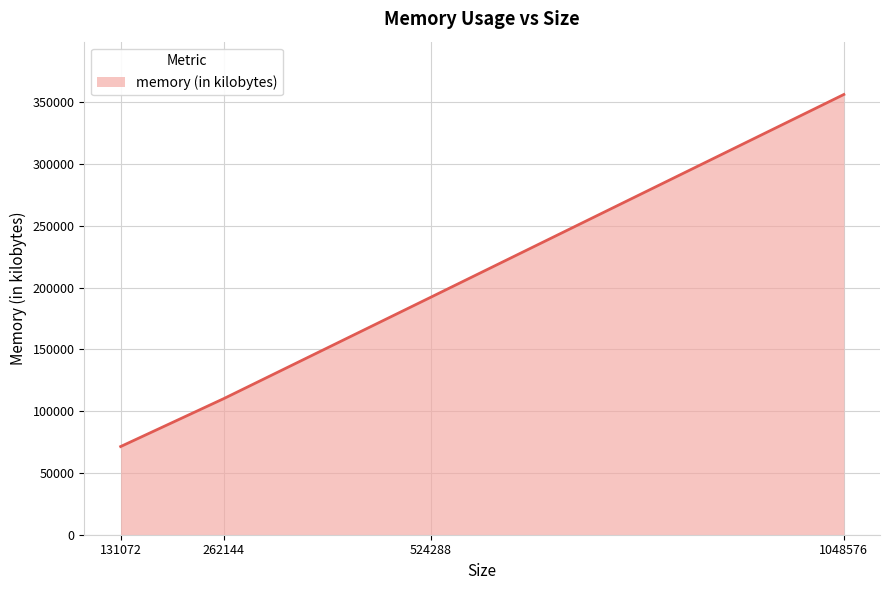

Reading left to right, what are all the values shown in this chart?

131072=71348	262144=110204	524288=192088	1048576=356228